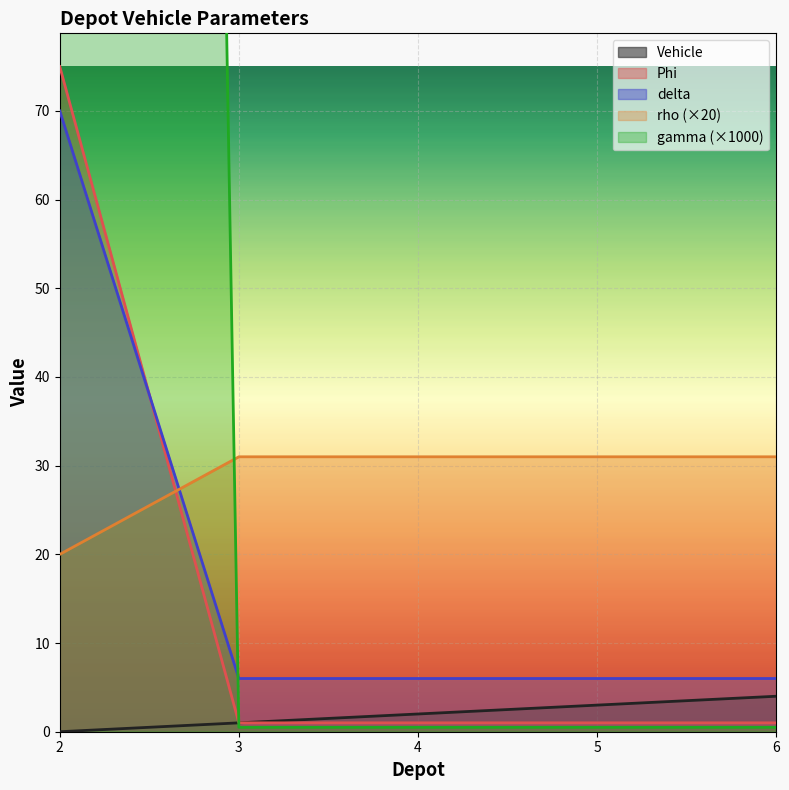

True or false: gamma has a value of 4.1 at 3.

False